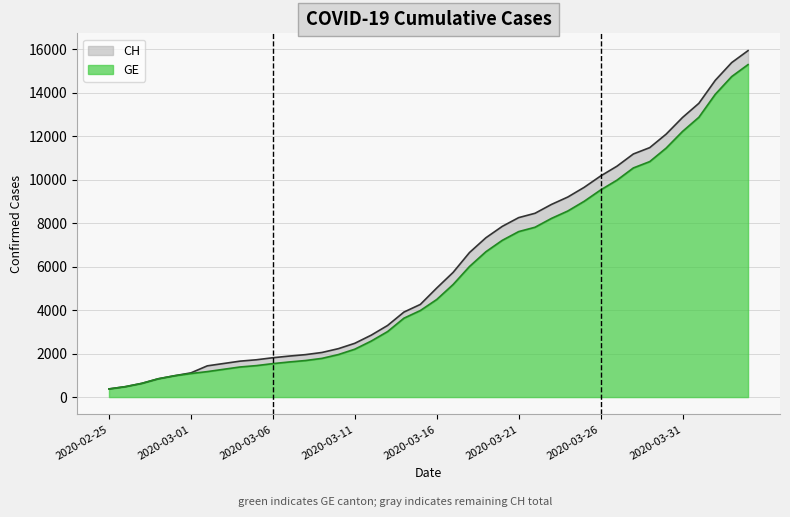

What is the label of the 28th point from the right?

2020-03-08